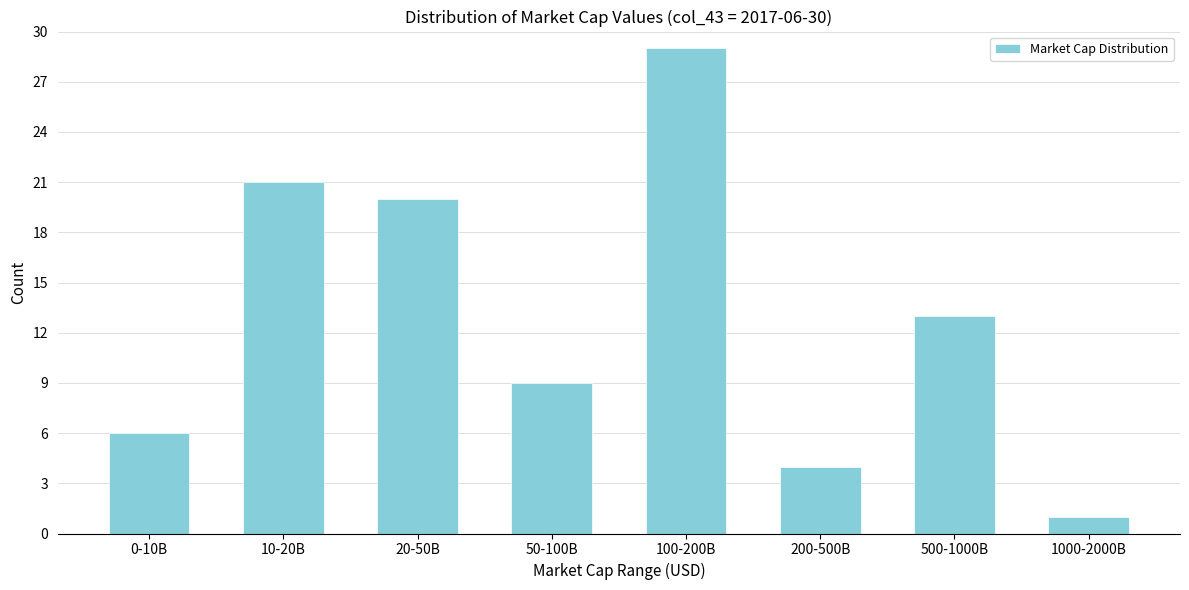

Reading right to left, extract all data points from this chart.

1	13	4	29	9	20	21	6